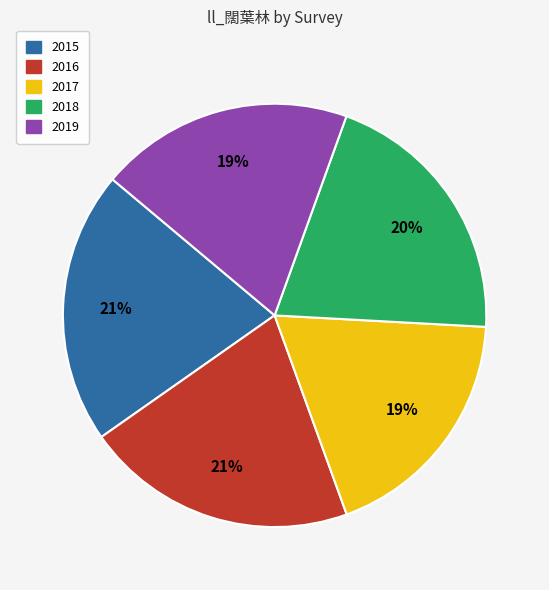

True or false: 2016 accounts for 10% of the total.

False